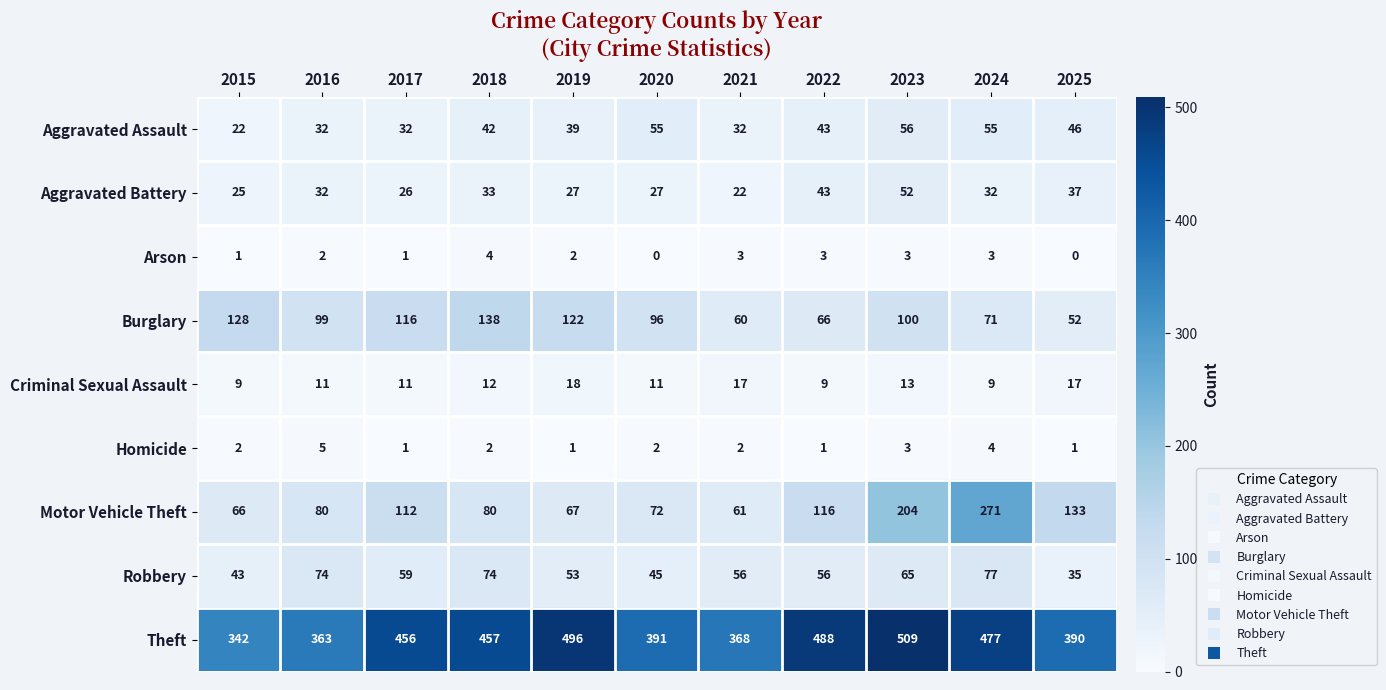

Which series has the largest range (max minus min)?

Motor Vehicle Theft